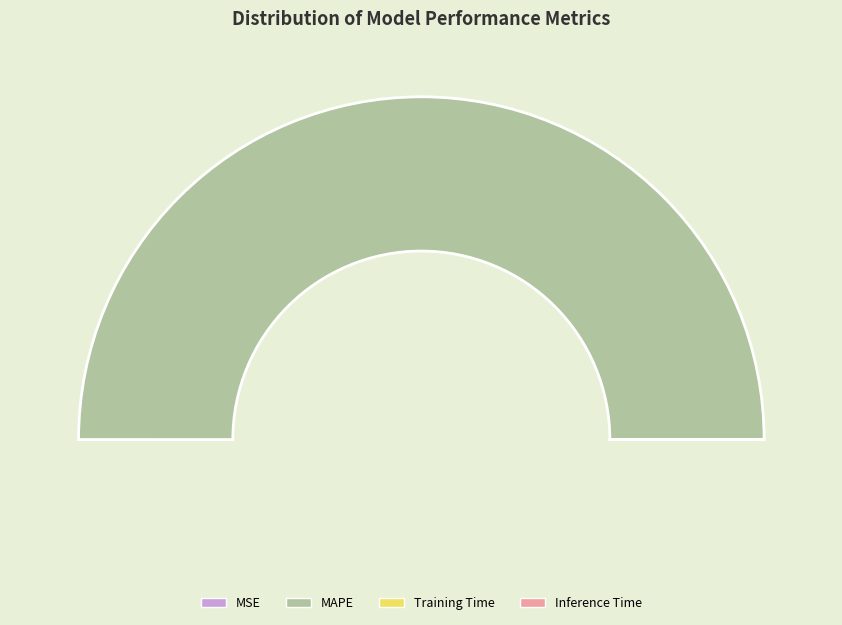

Is there a majority slice in this chart?

Yes